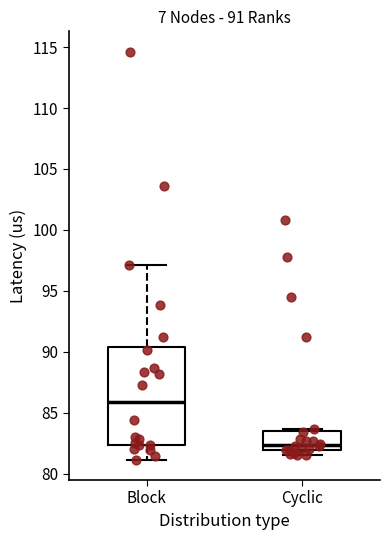

Comparing the boxes themselves (not the whiskers), which one is the tallest?

Block